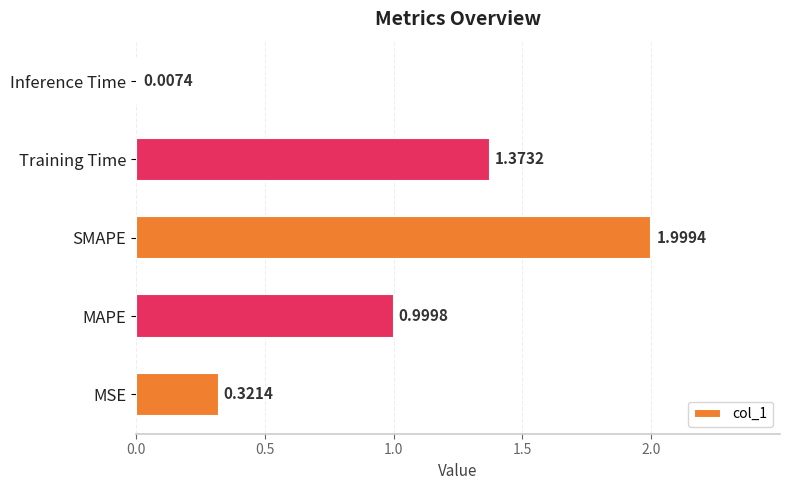

Between Training Time and MAPE, which is larger?

Training Time